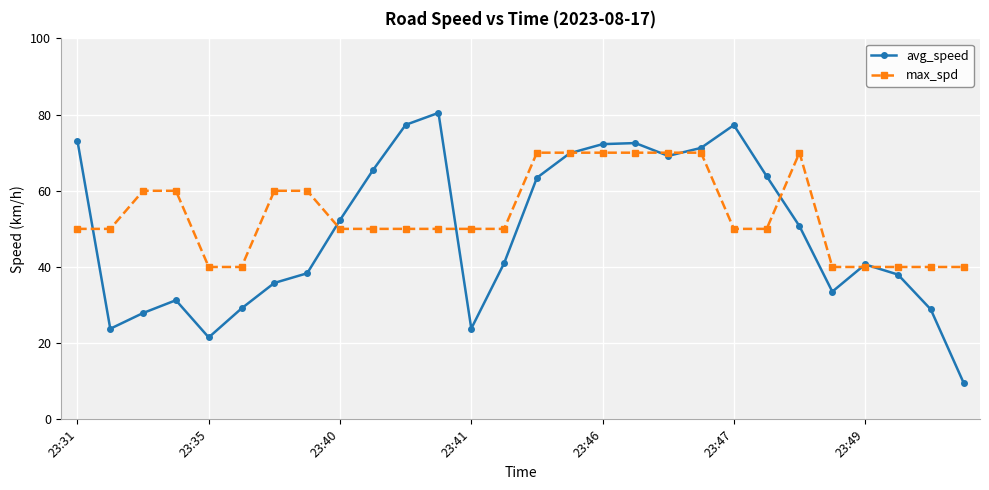

Rank the series by their average value, from lowest to highest.

avg_speed, max_spd